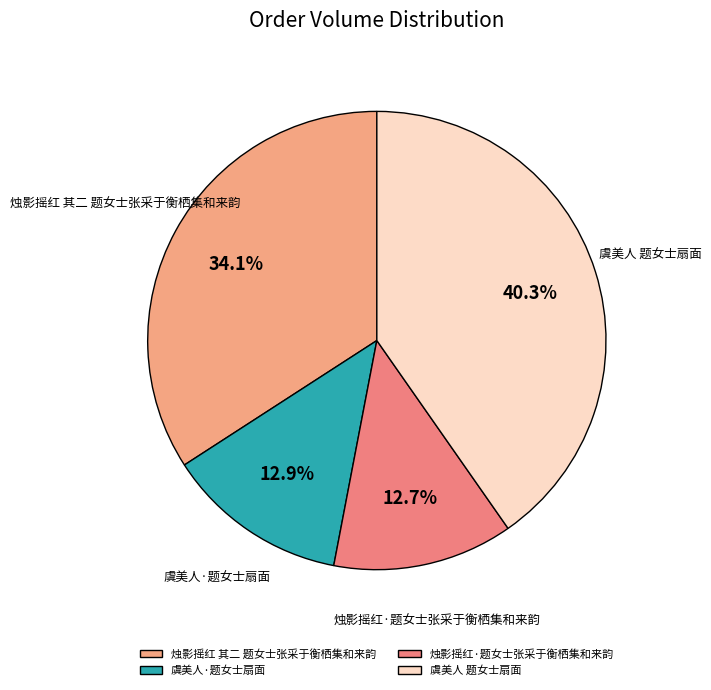

True or false: 烛影摇红 其二 题女士张采于衡栖集和来韵 accounts for 34% of the total.

True